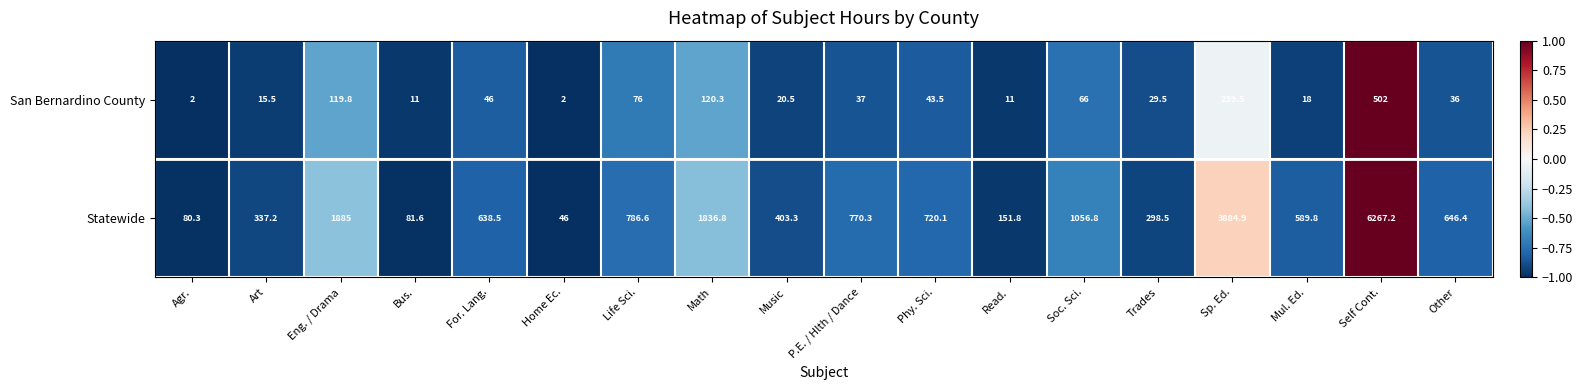

What is the minimum value shown in the chart?

2.0